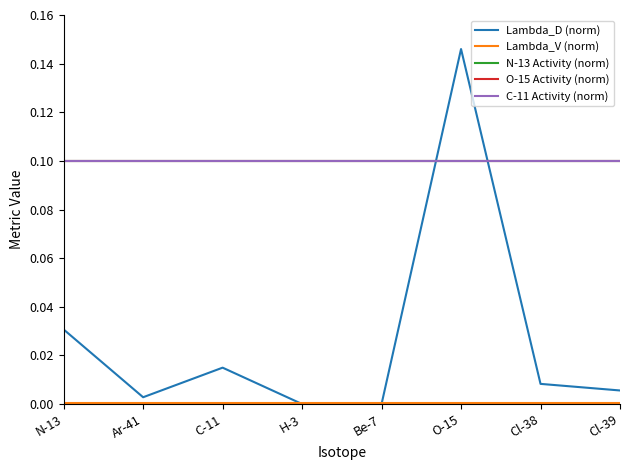

Is this an area chart (filled region under the line)?

No